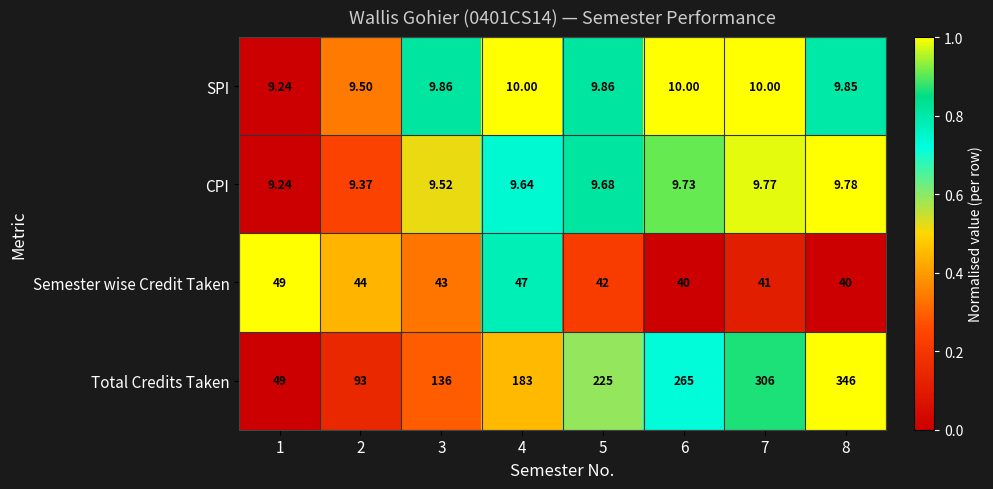

At which category does the chart reach its peak across all series?

8